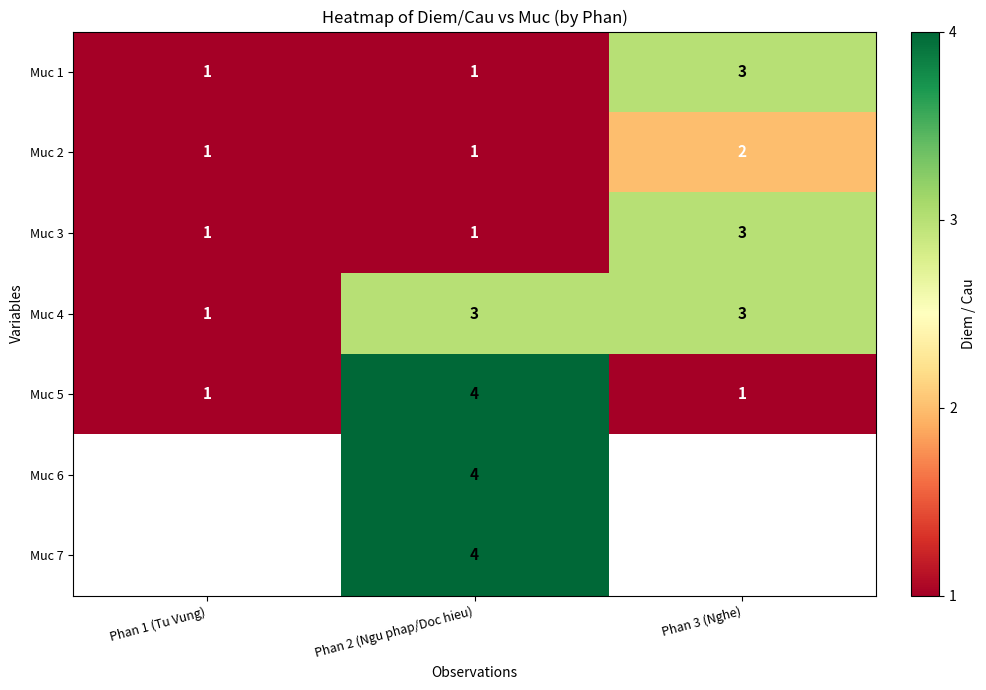

What is the spread (max minus min) of values at Phan 2 (Ngu phap/Doc hieu)?

3